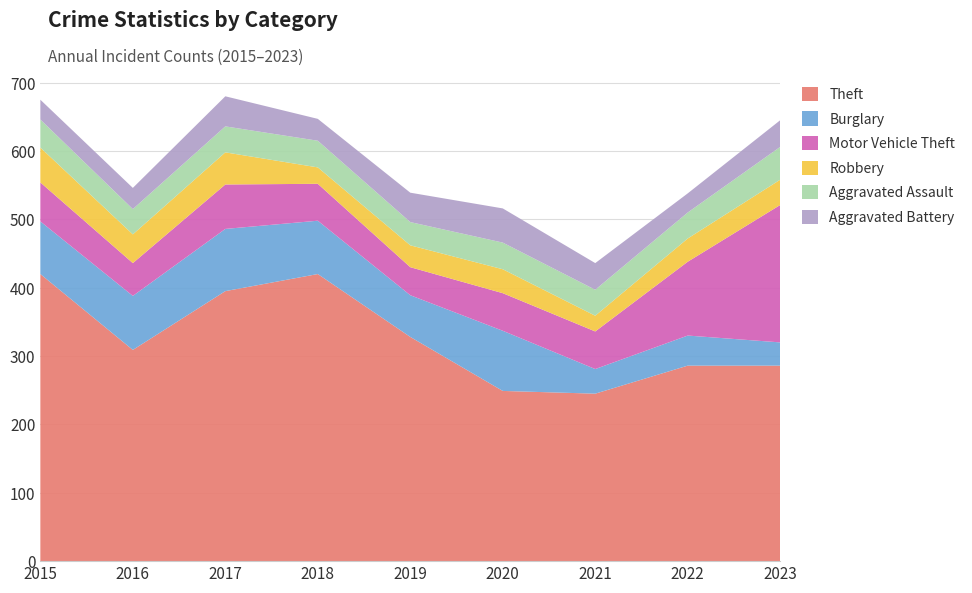

Reading left to right, transcribe all the data shown in this chart.

Theft: 420	309	395	420	328	249	245	286	286
Burglary: 77	79	91	78	61	88	36	44	34
Motor Vehicle Theft: 57	48	65	54	41	55	55	108	201
Robbery: 51	42	47	24	32	35	23	34	37
Aggravated Assault: 41	37	38	39	34	39	38	38	48
Aggravated Battery: 29	31	44	32	43	50	39	28	39